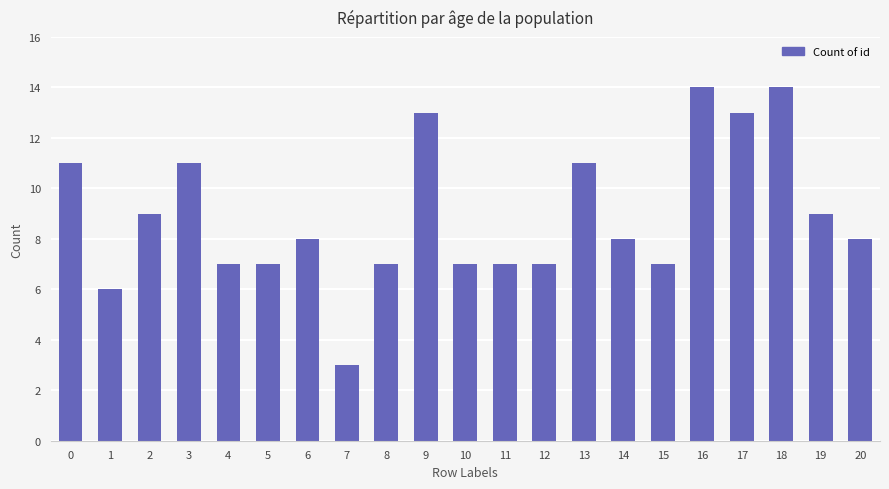

Reading left to right, transcribe all the data shown in this chart.

0=11	1=6	2=9	3=11	4=7	5=7	6=8	7=3	8=7	9=13	10=7	11=7	12=7	13=11	14=8	15=7	16=14	17=13	18=14	19=9	20=8